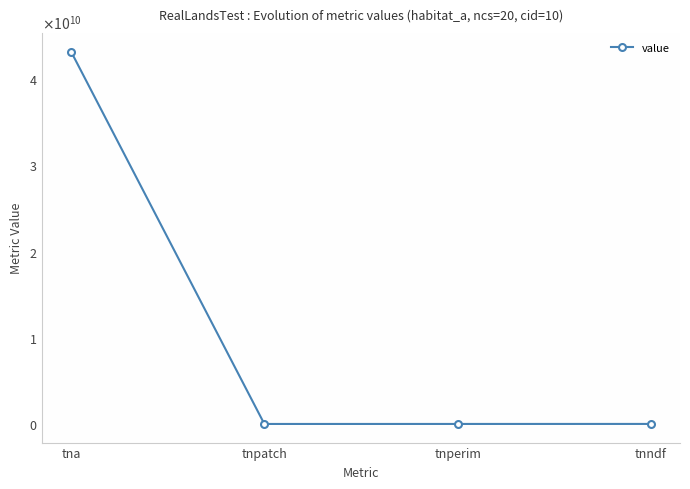

What is the label of the 1st point from the left?

tna